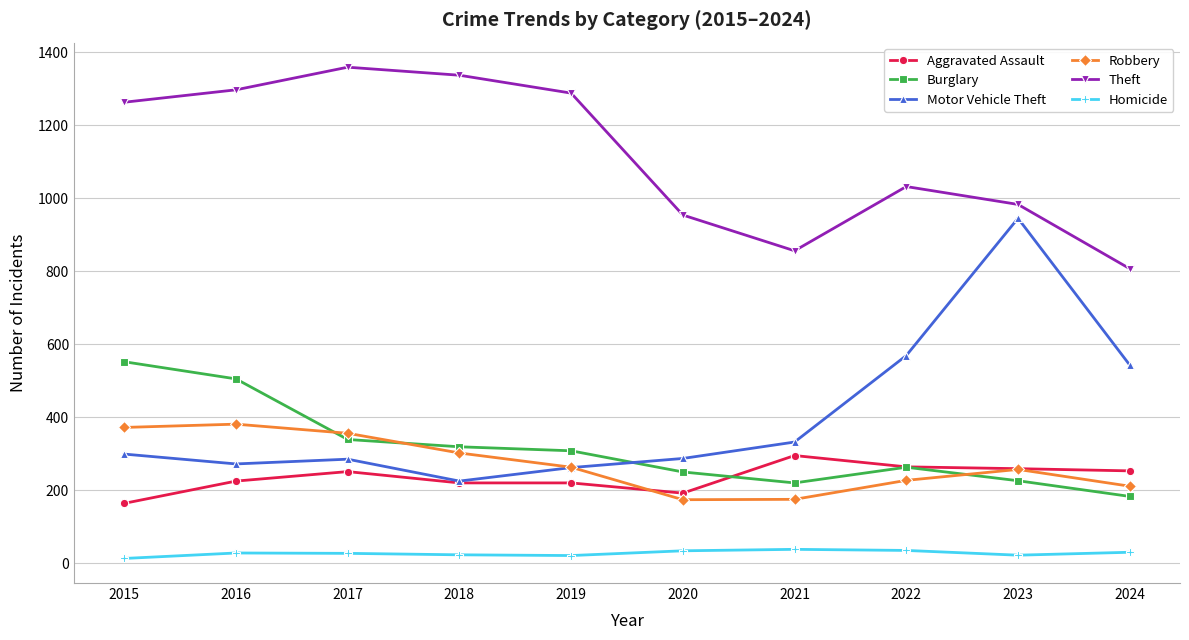

What is the value of the Burglary point at the 6th from the left?

250